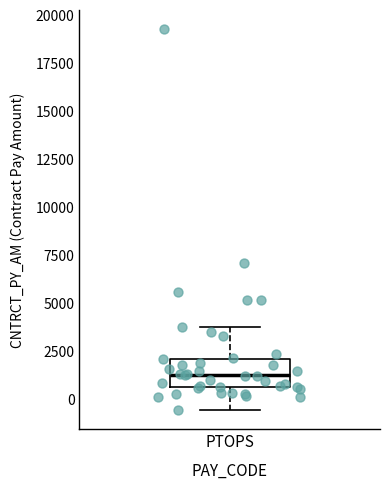

Transcribe this box plot: give where the median line is, the range the box spans, and where the two whiskers end, as read against the y-axis. The values are not printed on the chart, so give them approximately, as read against the axis.

median 1000, box 500 to 2000, whiskers -500 to 4000